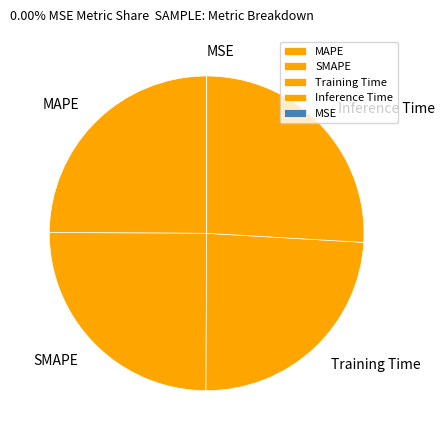

What is the largest slice in the pie chart?

Inference Time